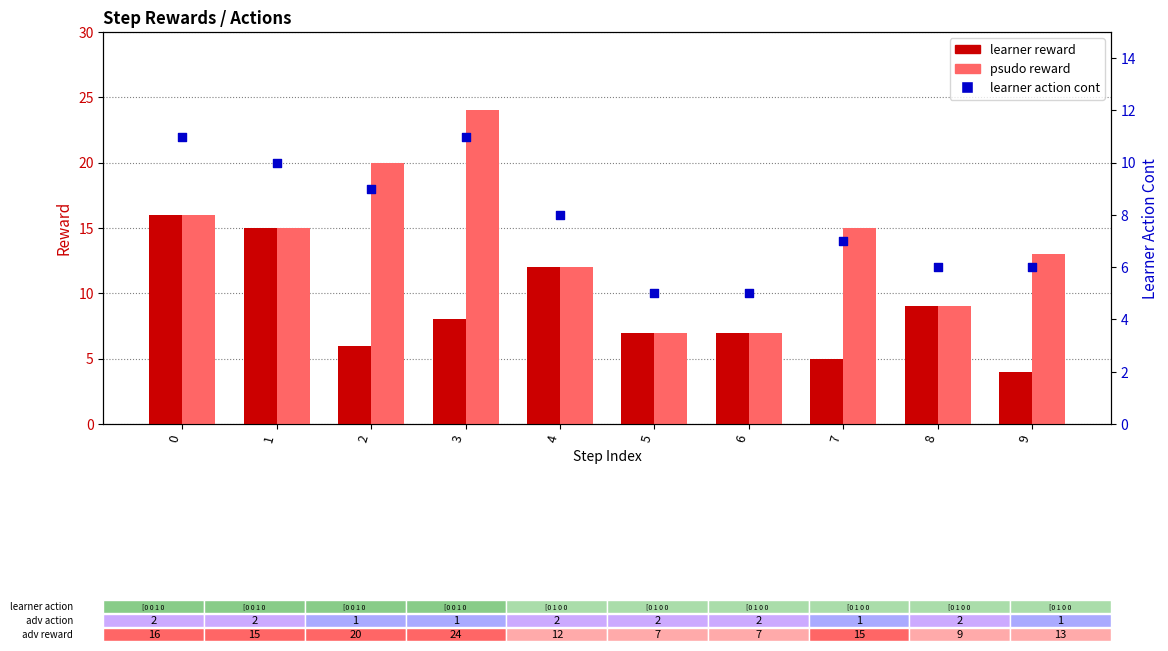

What is the total value across all series at 5?

19